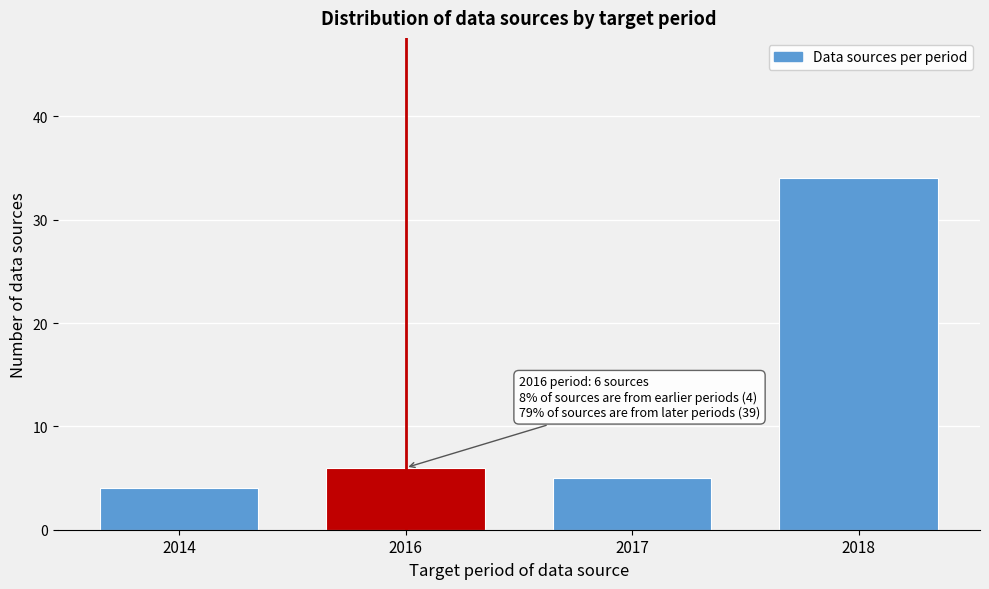

Reading left to right, what are all the values shown in this chart?

4	6	5	34